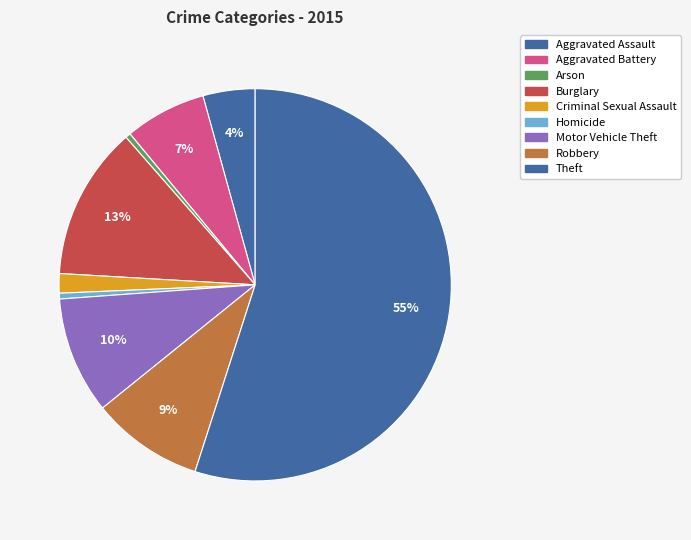

Count the number of slices in the pie.

9